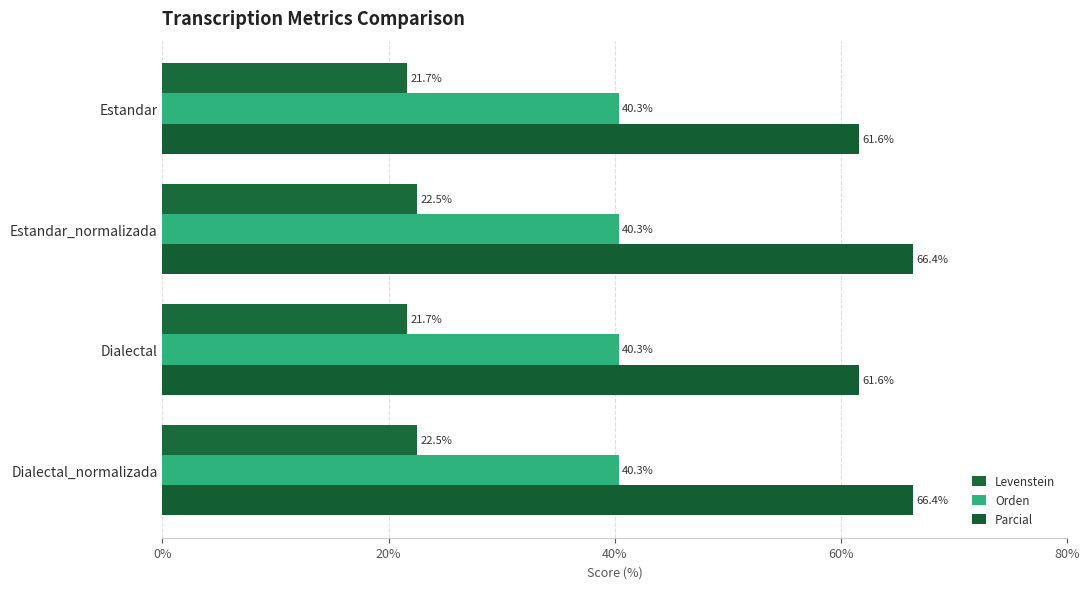

What is the maximum value shown in the chart?

66.4